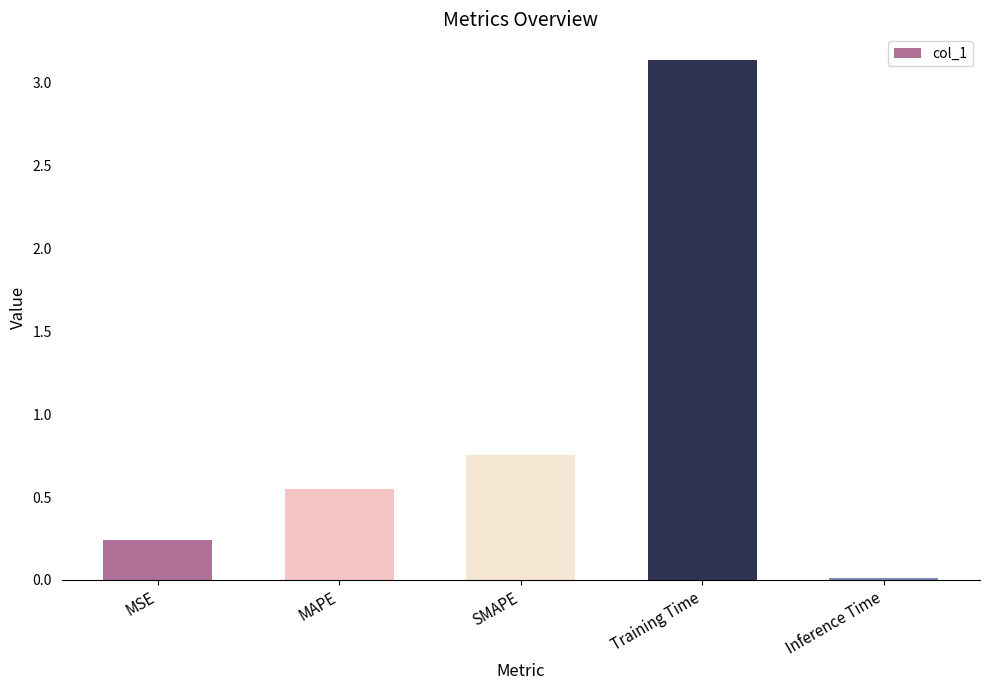

True or false: the data shows 0.4 at SMAPE.

False